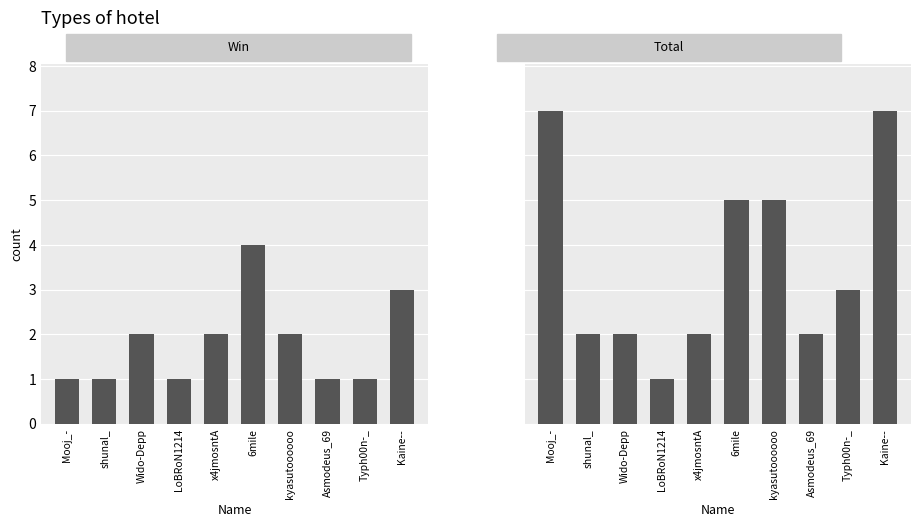

Rank the categories by Win value from lowest to highest.

Mooj_-, shunal_, LoBRoN1214, Asmodeus_69, Typh00n-_, Wido-Depp, x4jmosntA, kyasutoooooo, Kaine--, 6mile